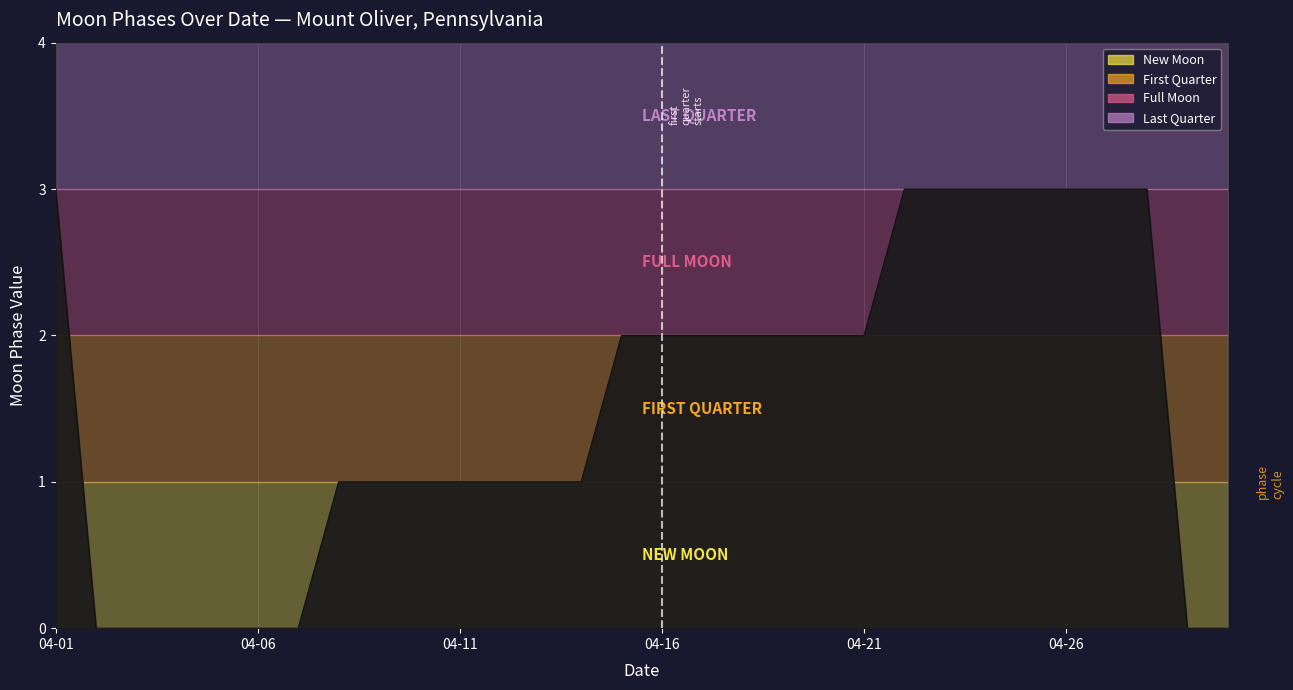

Does the chart display data point markers on the line(s)?

No